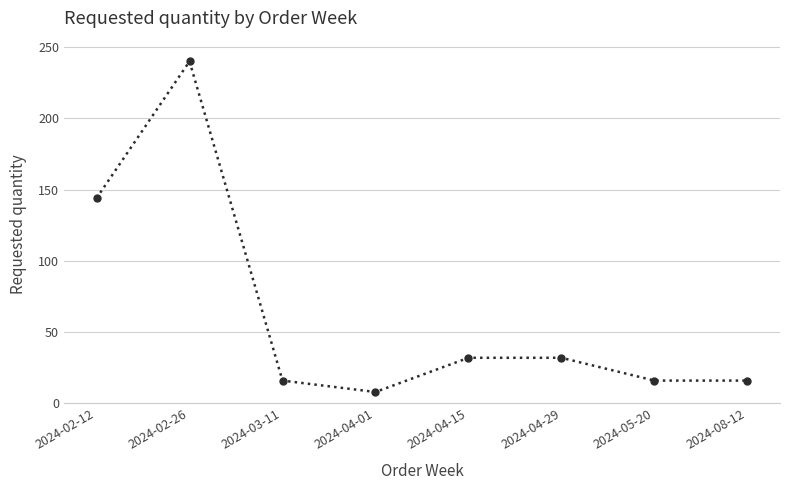

Where is the first local maximum?

2024-02-26